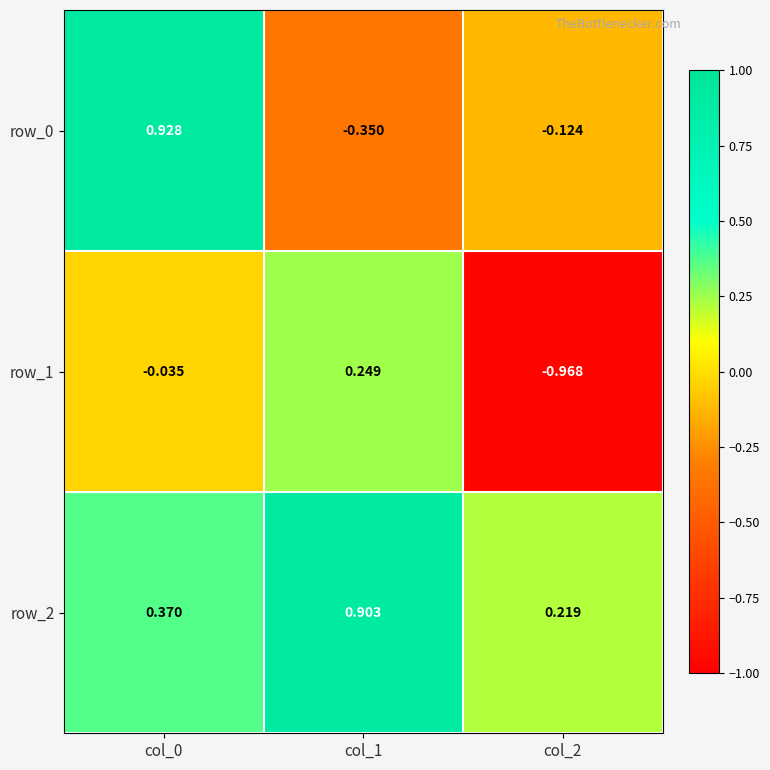

Count the number of categories in the chart.

3